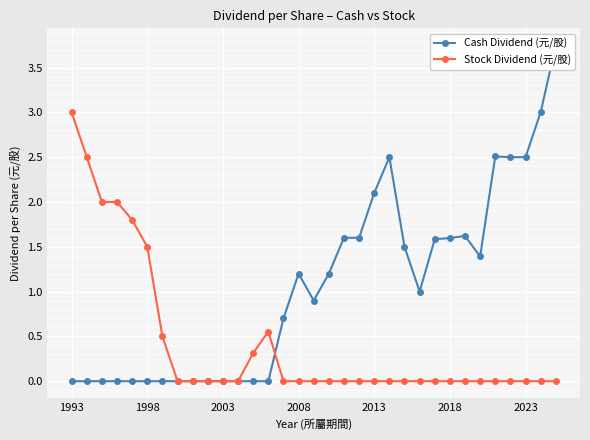

Is it true that Stock Dividend (元/股) equals 0.0 at 2003?

True